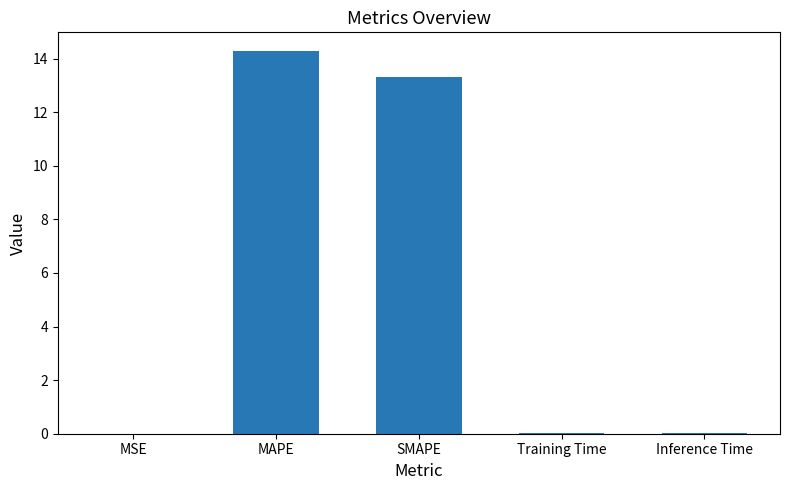

True or false: the data shows 0.0 at Inference Time.

True